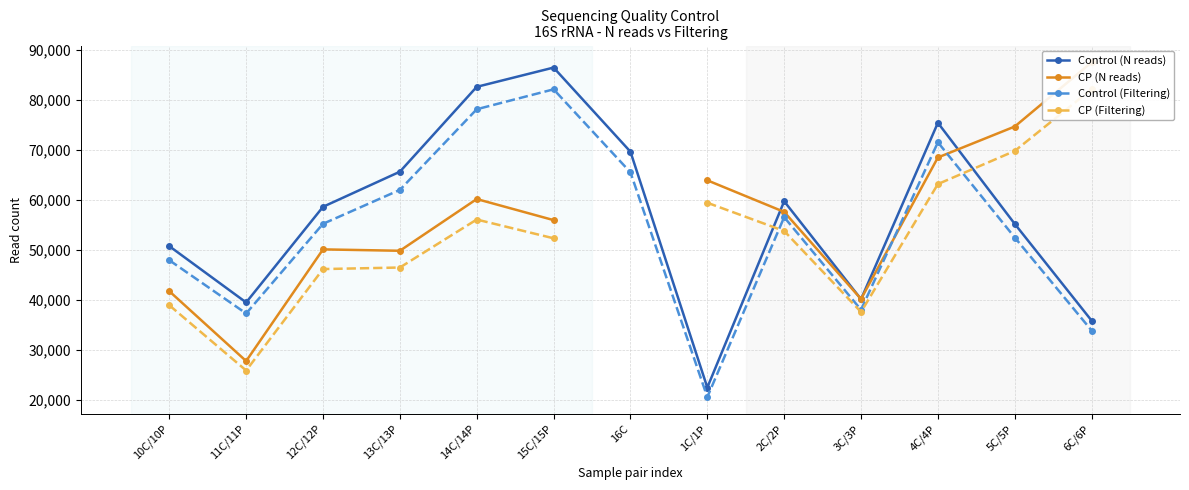

At which category does the chart reach its peak across all series?

6C/6P